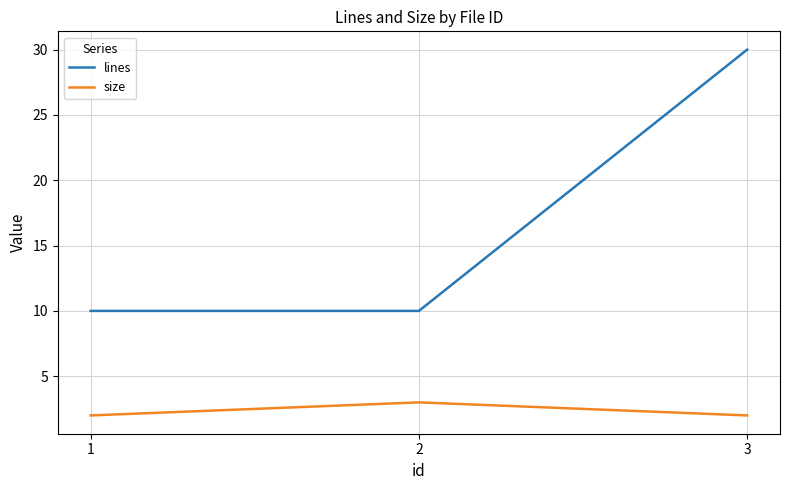

Does the chart have visible grid lines?

Yes